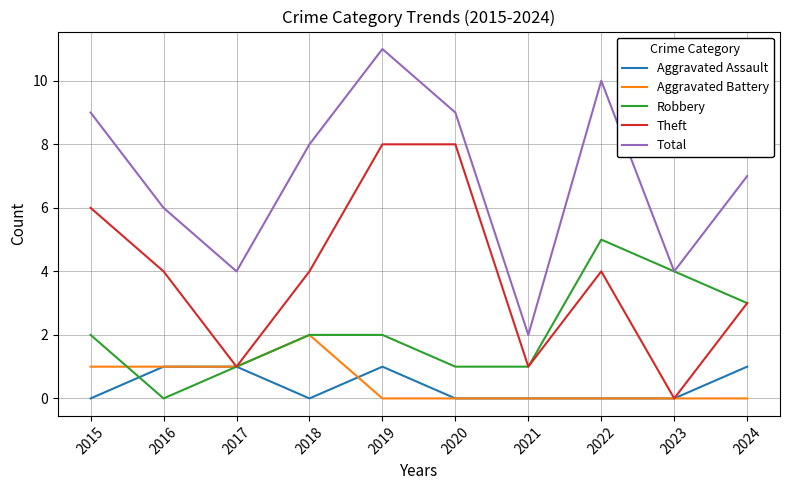

Which series changed the most between 2020 and 2024?

Theft